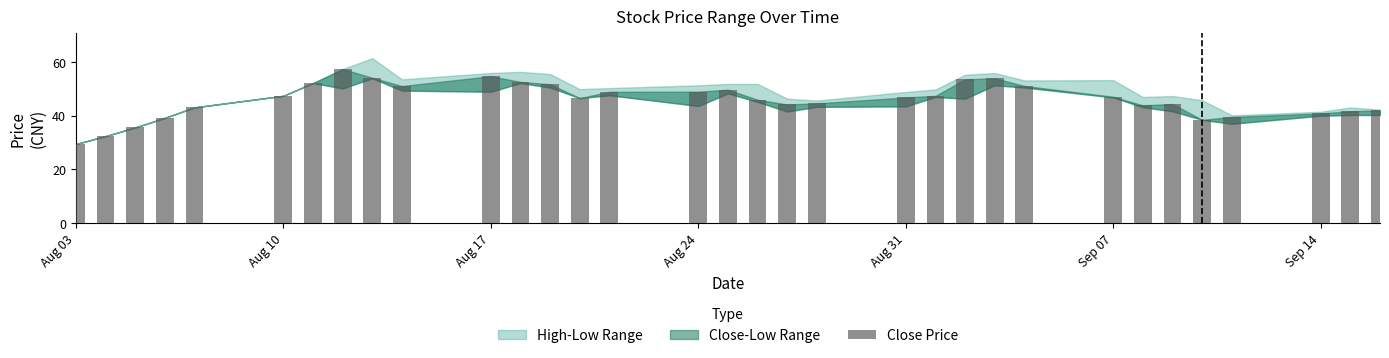

What is the value of the 18th bar from the left?

46.0